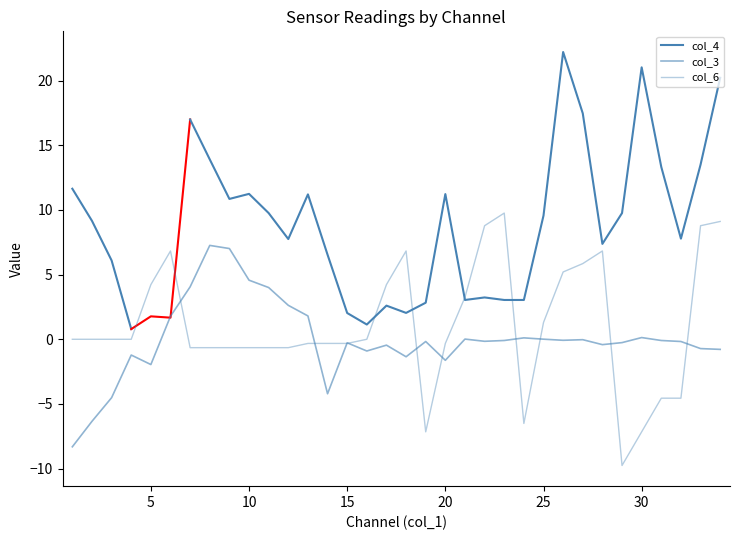

Between 23 and 9, which is larger?

9